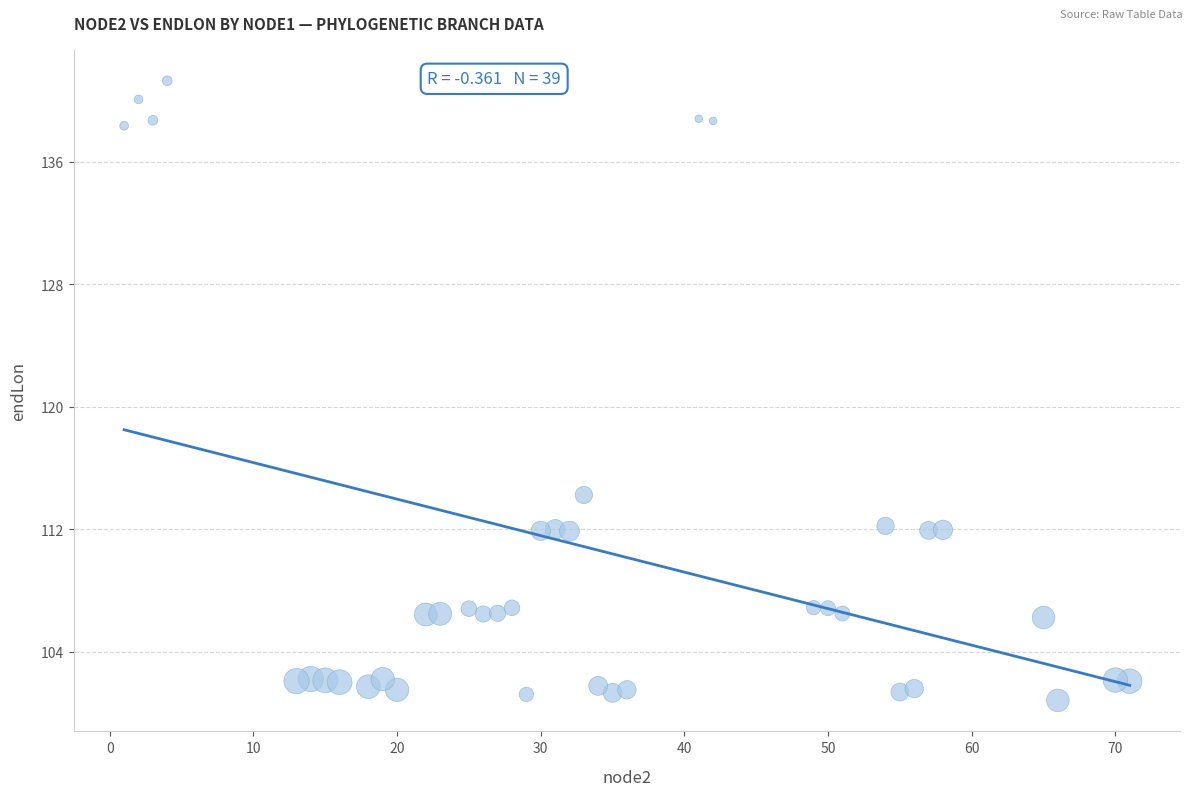

What is the range of X values (max minus min)?

70.0